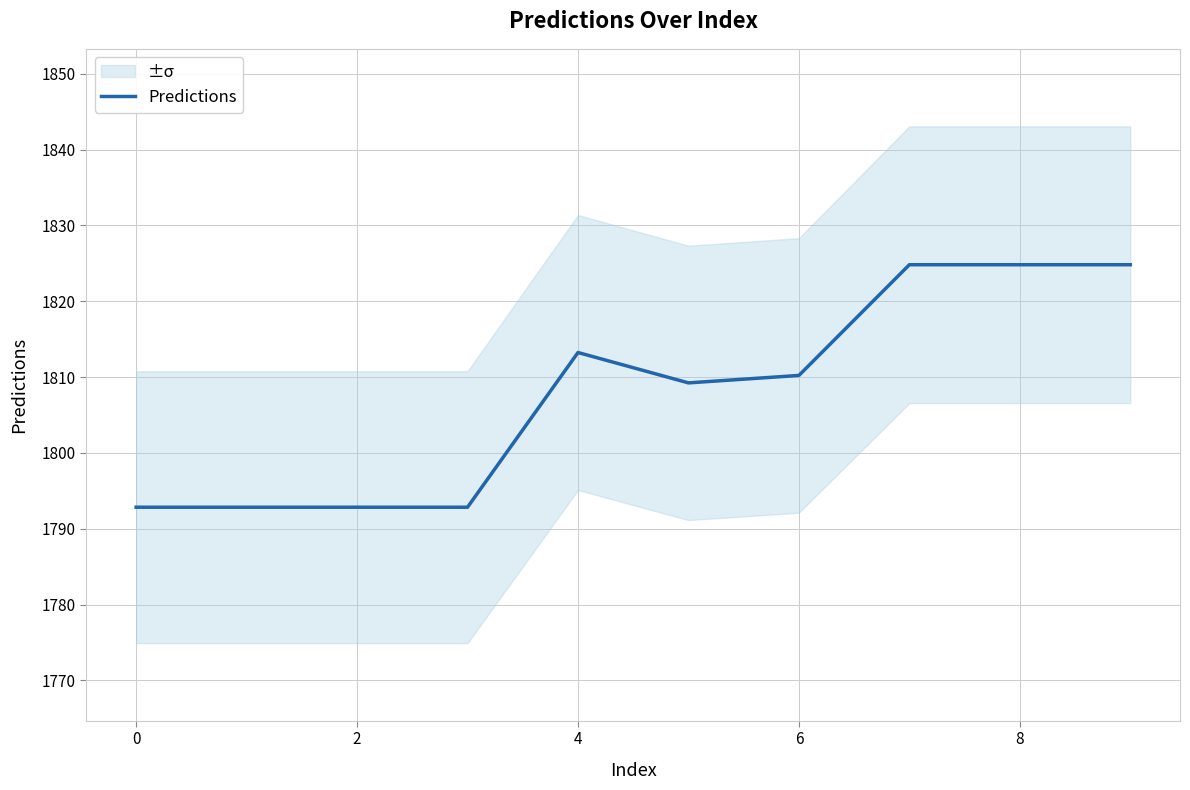

True or false: Predictions has a value of 1813.2 at 4.

True